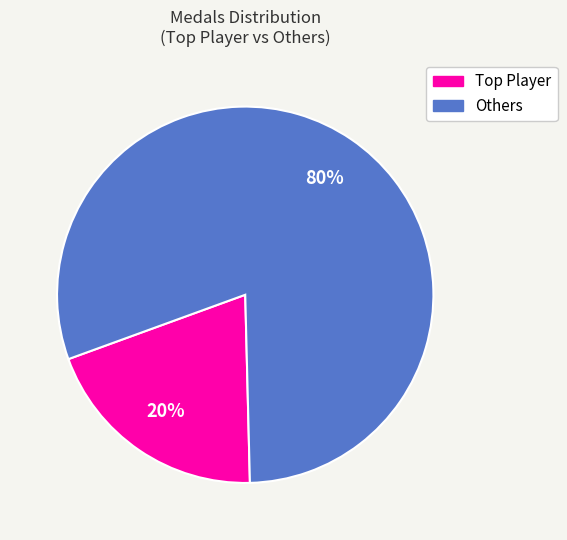

Count the number of slices in the pie.

2